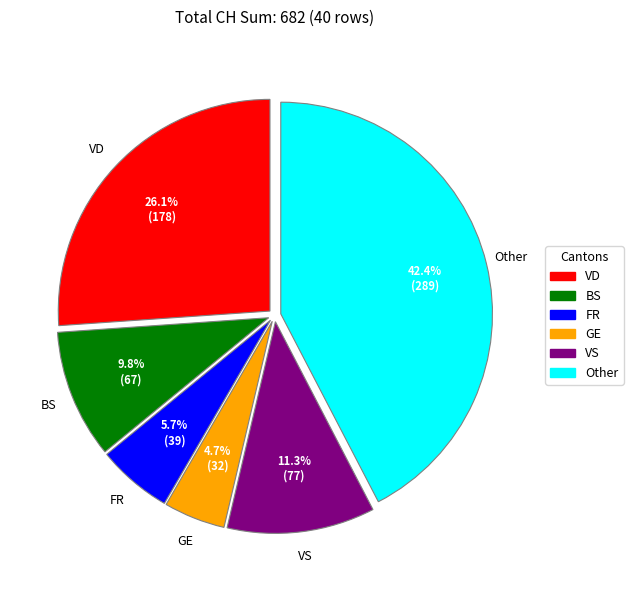

Does any single category account for the majority?

No